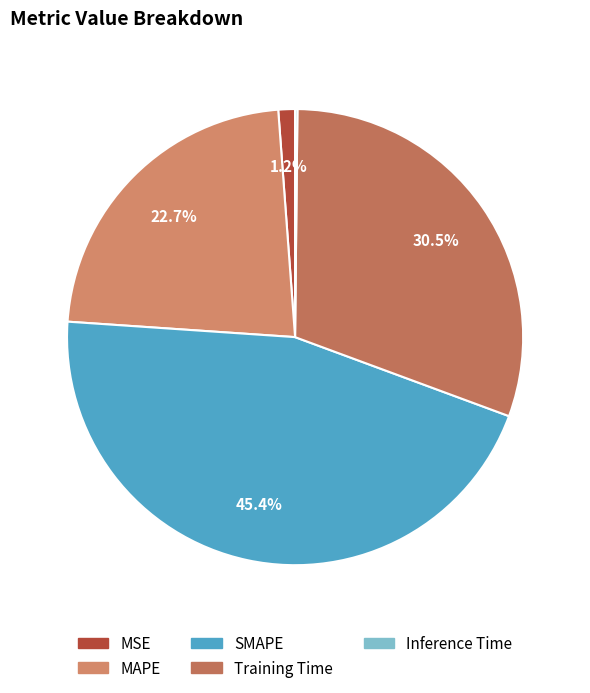

True or false: Inference Time accounts for 0% of the total.

True